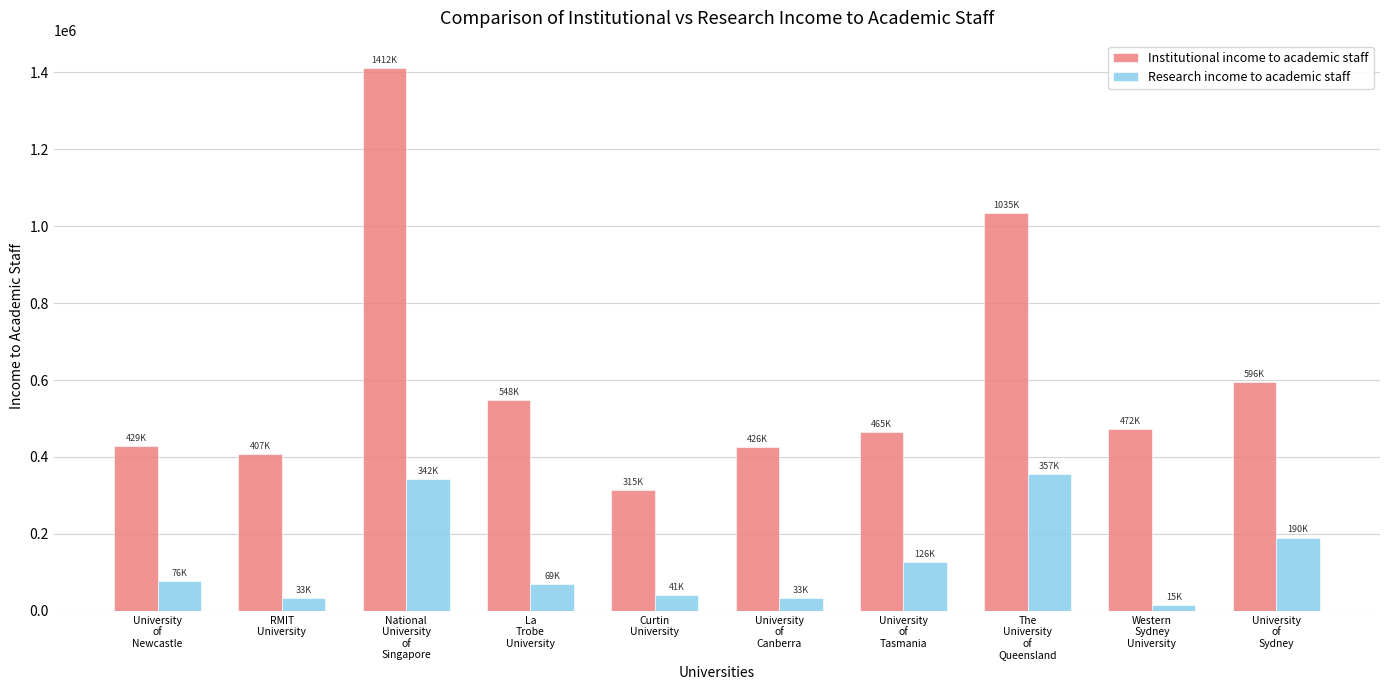

Is it true that Institutional income to academic staff equals 175185 at Curtin
University?

False